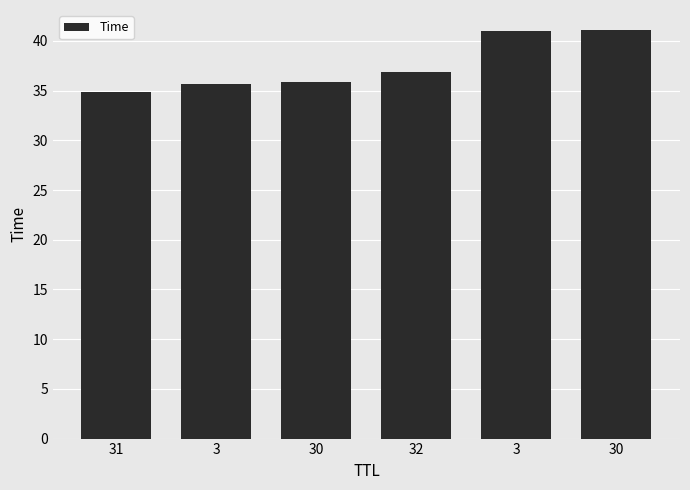

Reading left to right, list all the values displayed in this chart.

31=34.8	3=35.7	30=35.8	32=36.9	3=41.0	30=41.1